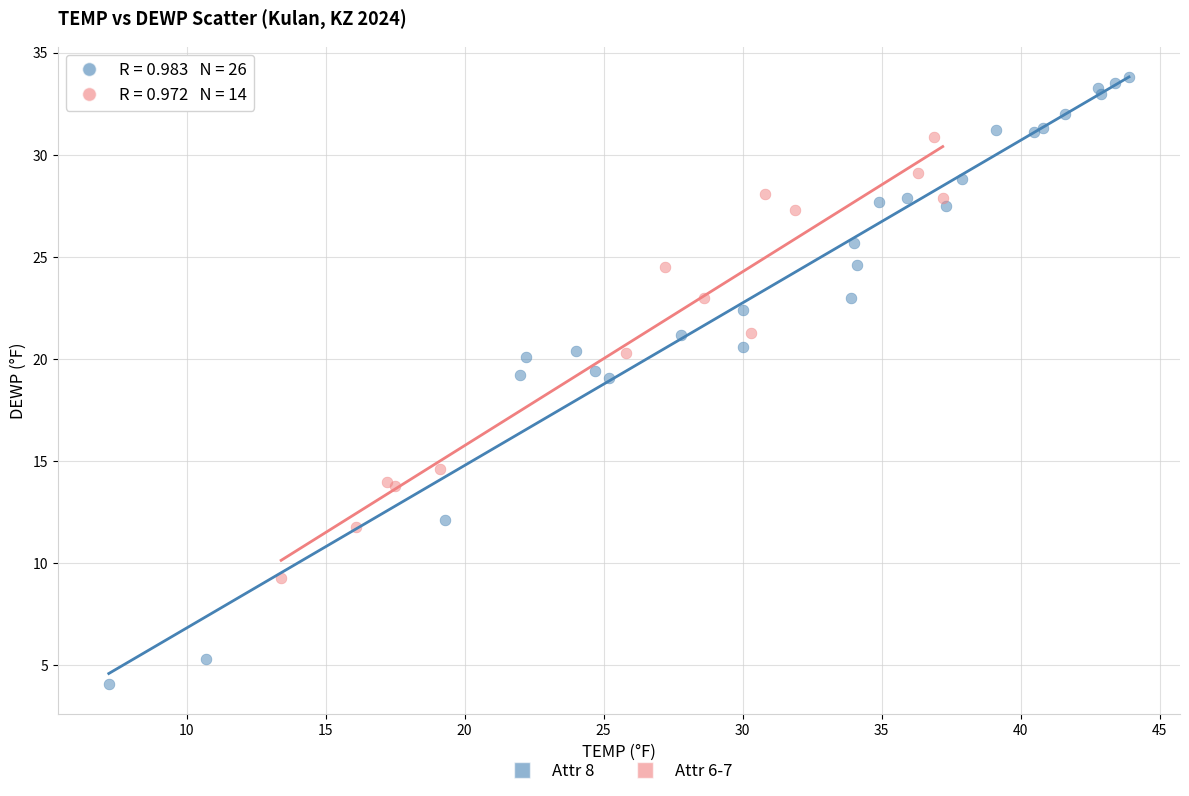

Which series contains the lowest Y value?

Attr 8